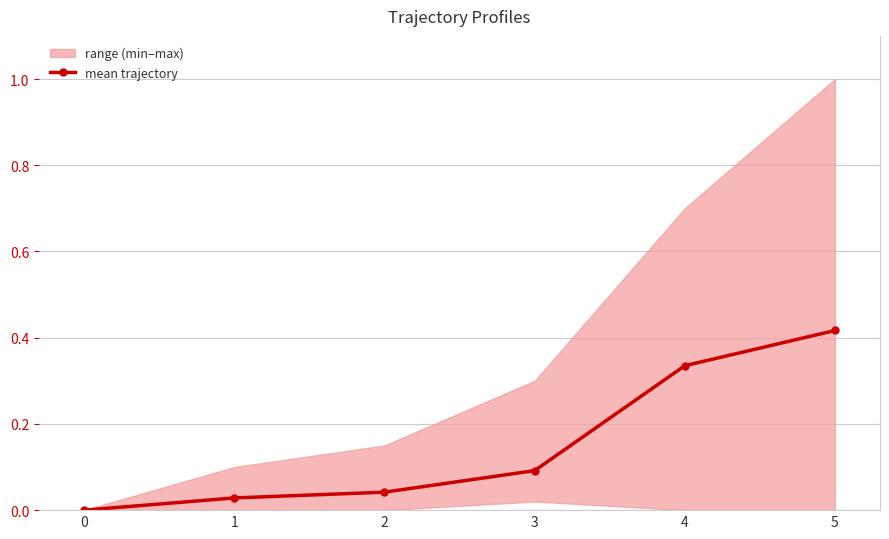

Rank the categories by value from highest to lowest.

5, 4, 3, 2, 1, 0